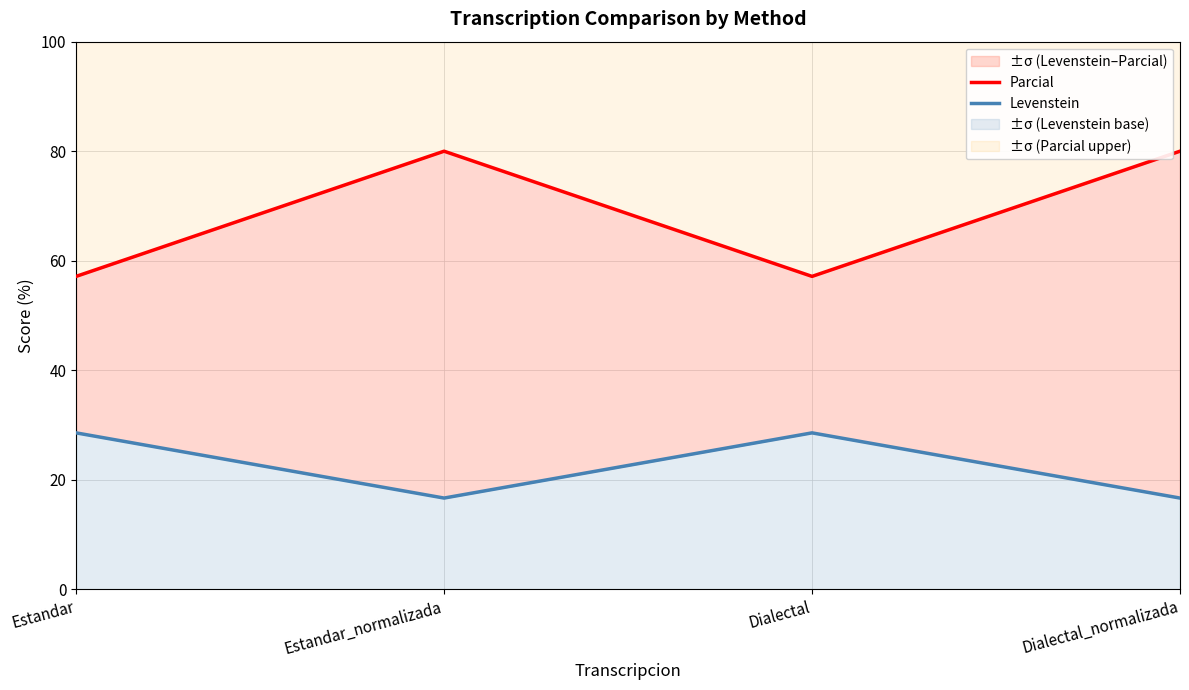

Where does the Levenstein series first go above 28?

Estandar